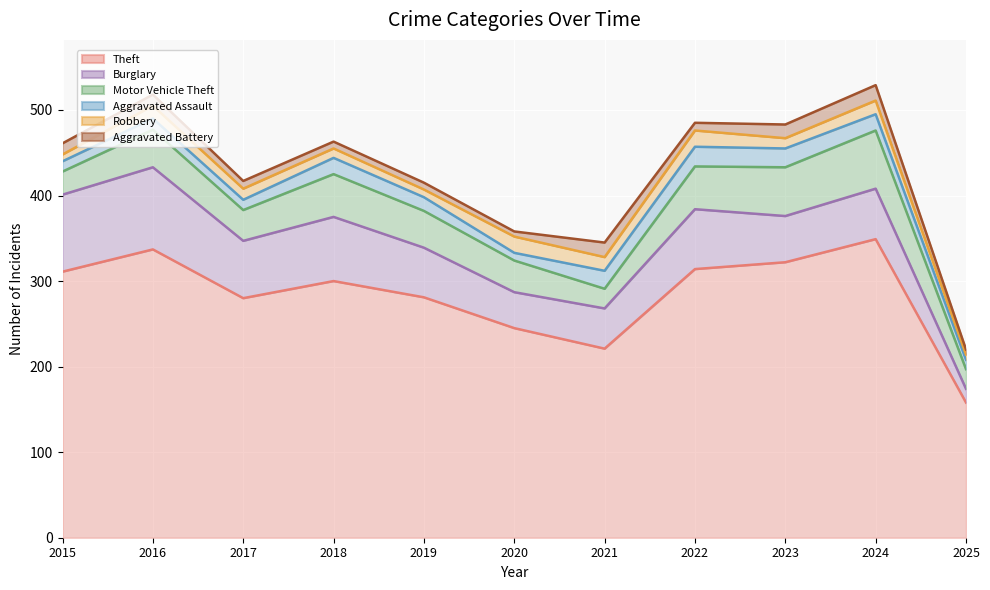

What is the maximum value shown in the chart?

349